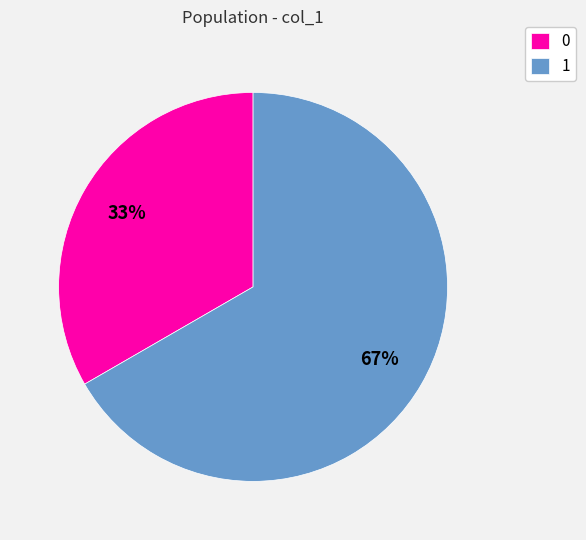

The 0 slice represents 33% of the pie. True or false?

True